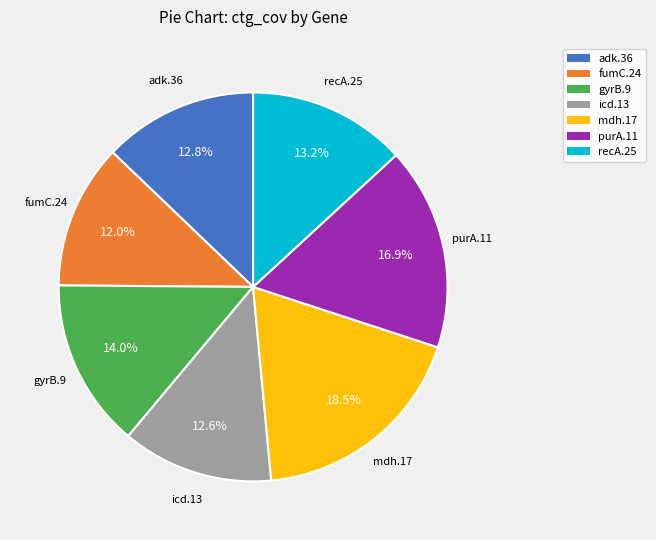

What is the ratio of the value at gyrB.9 to the value at fumC.24?

1.2